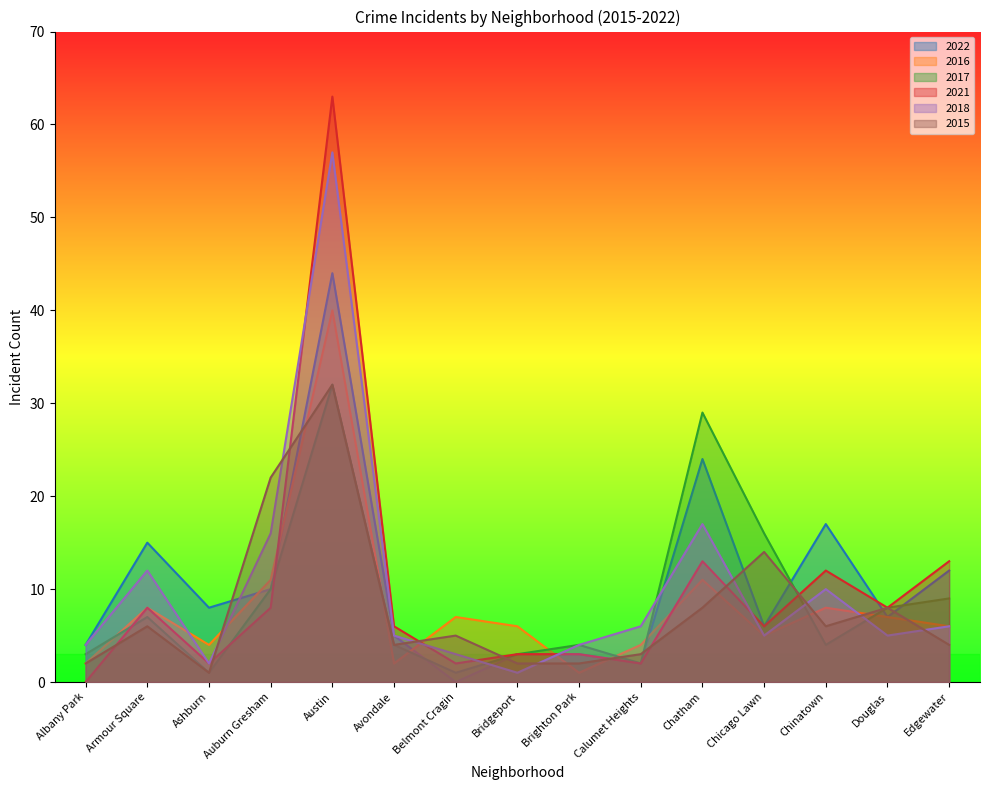

How many interior local peaks does the 2017 series have?

4